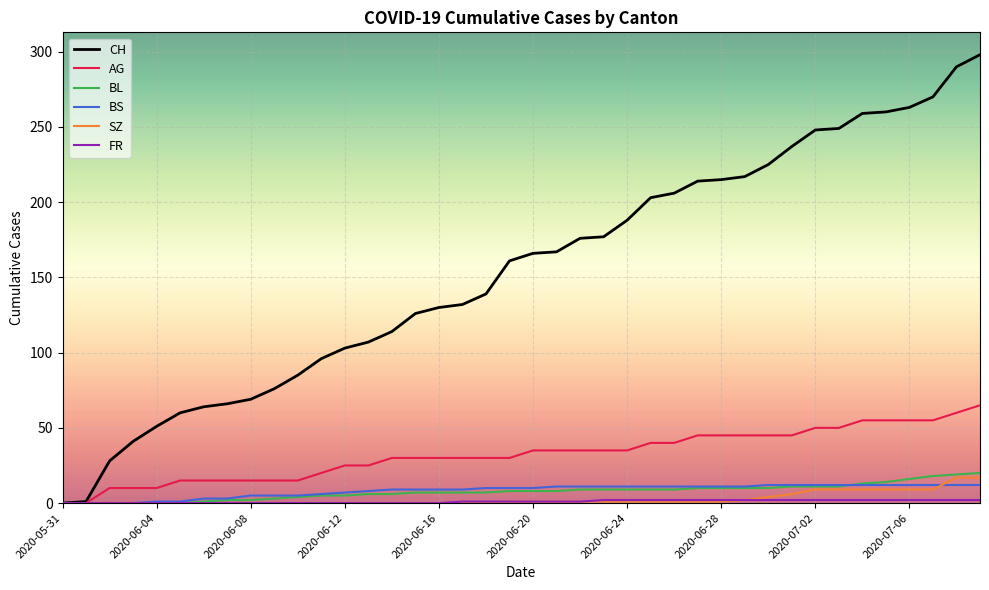

How many lines are shown in the chart?

6